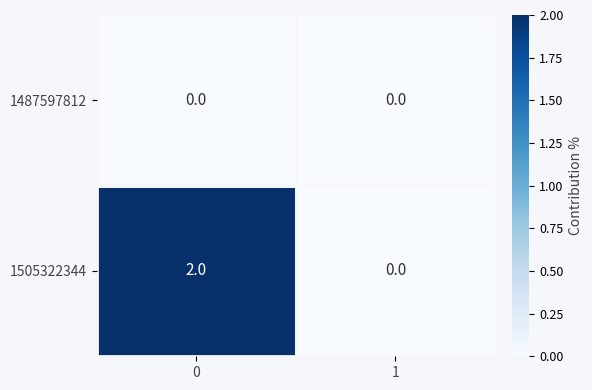

Which series has the largest total across all categories?

1505322344